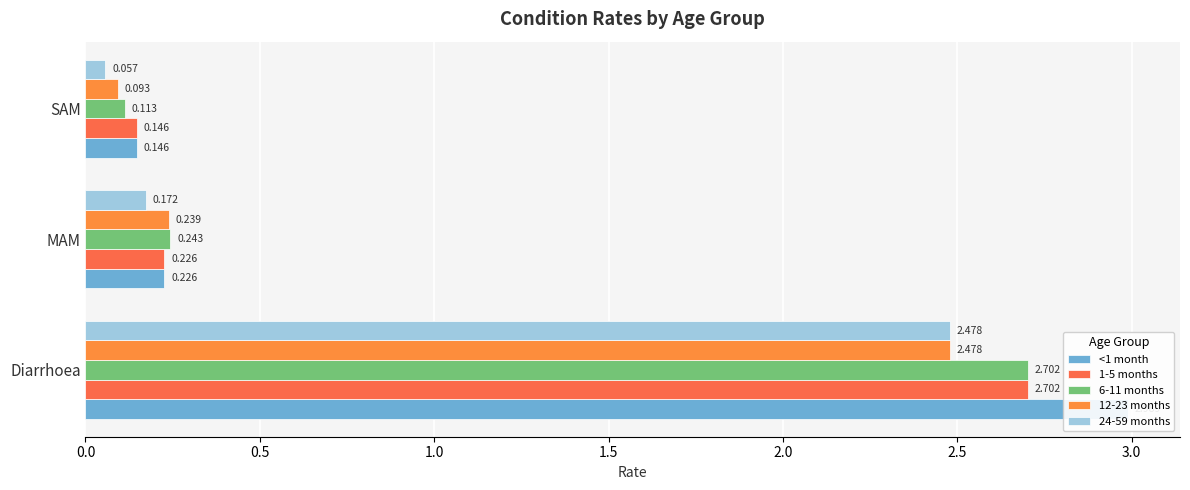

What is the minimum value shown in the chart?

0.1